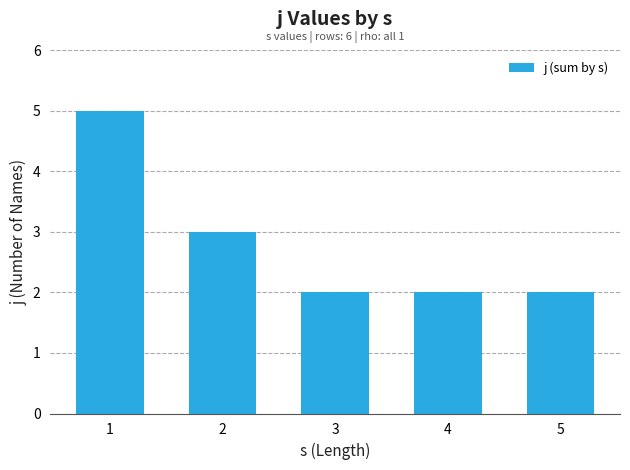

What is the difference between the maximum and minimum values?

3